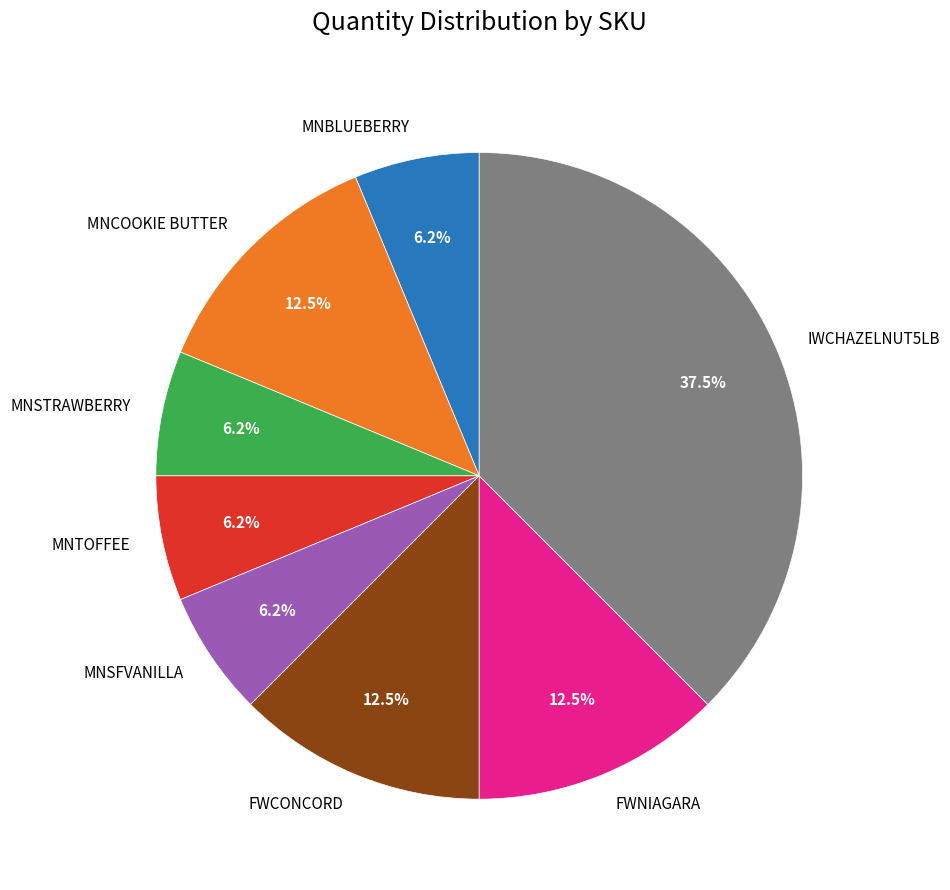

True or false: MNTOFFEE accounts for 1% of the total.

False